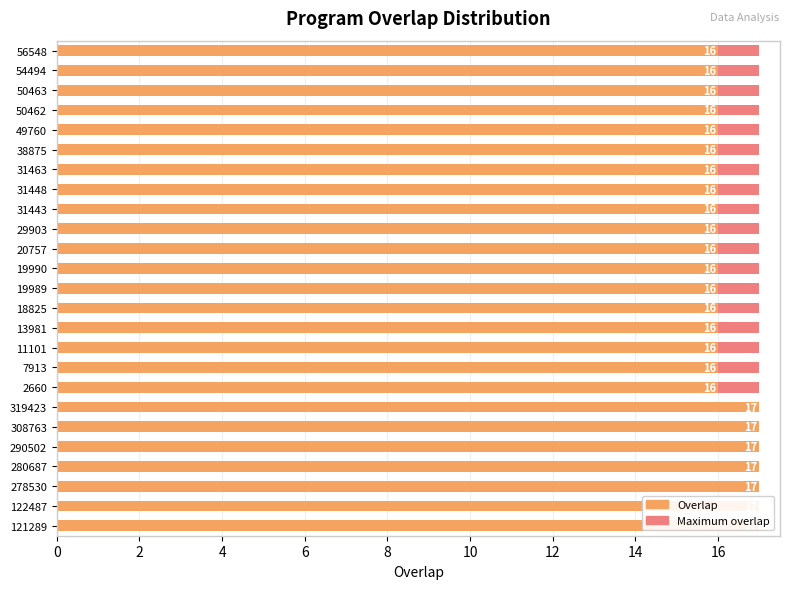

Is the value of Overlap at 23 greater than the value of Maximum overlap at 10?

Yes